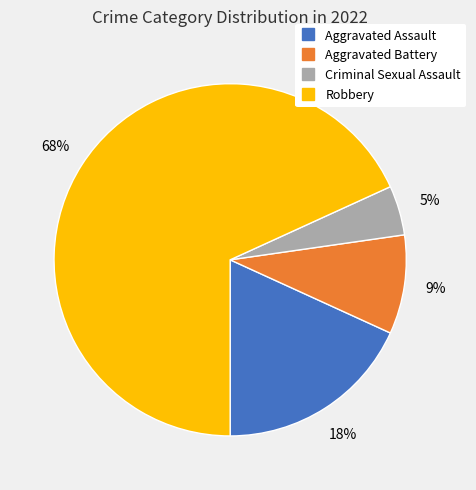

Count the number of slices in the pie.

4